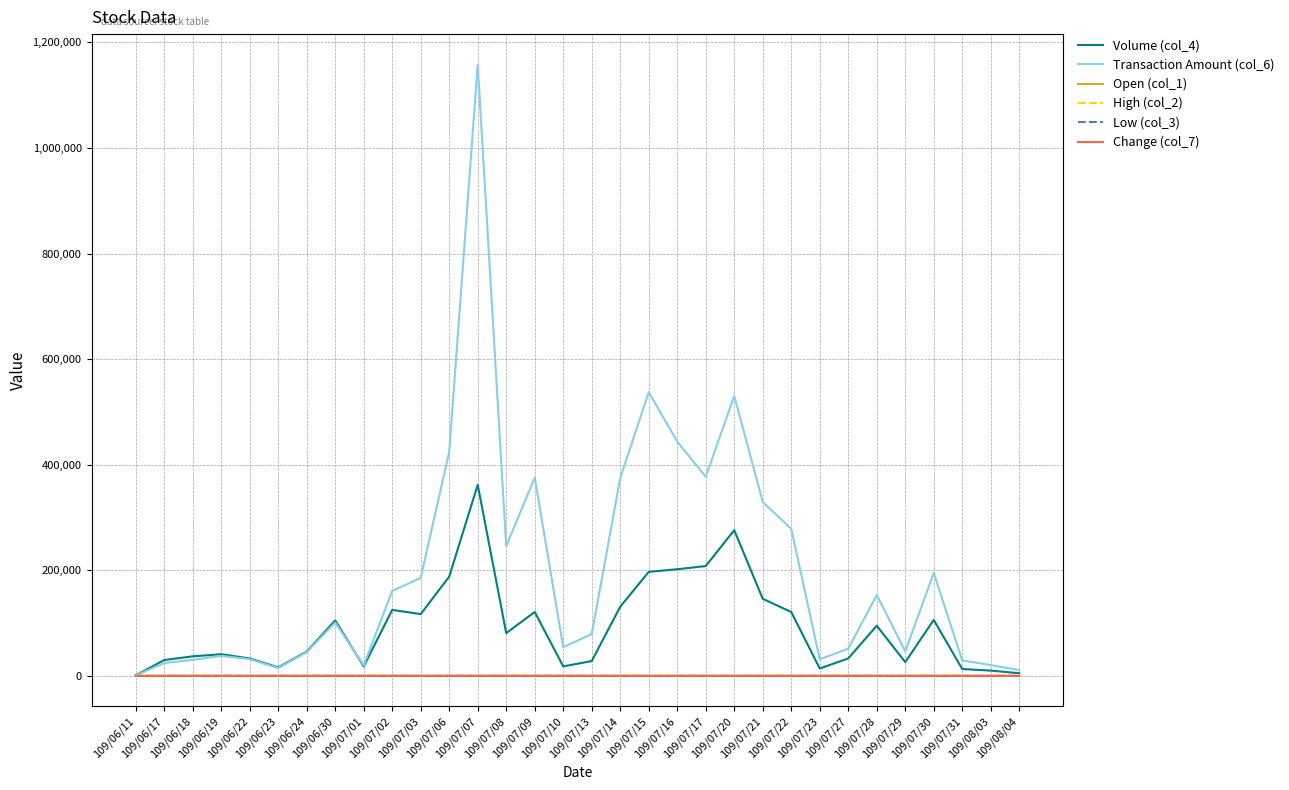

Which series has the largest range (max minus min)?

Transaction Amount (col_6)